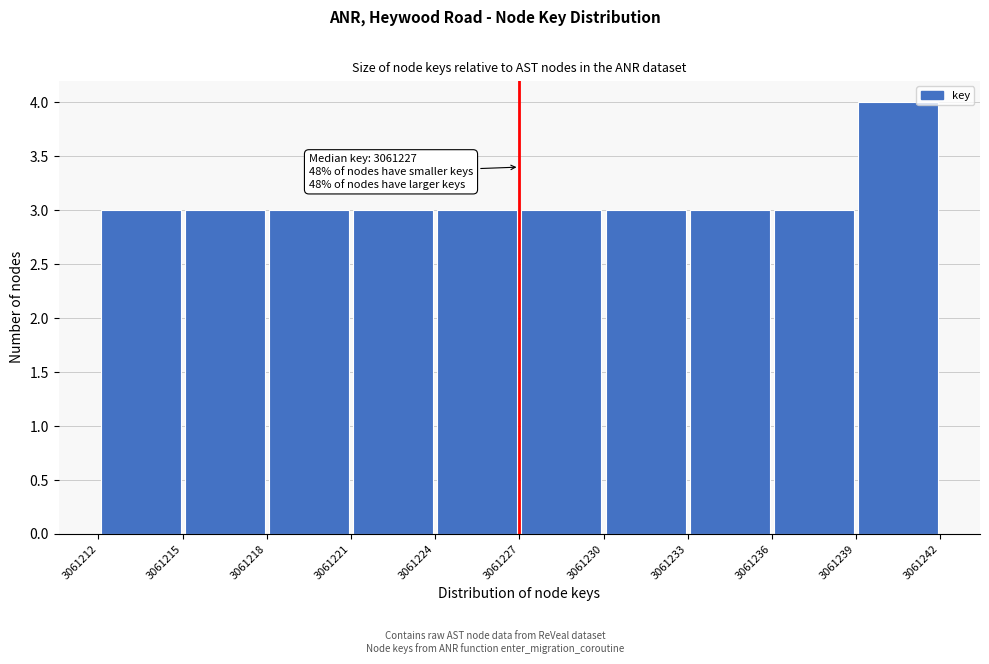

Over which range of the x-axis is the bar tallest?

3061239 to 3061242